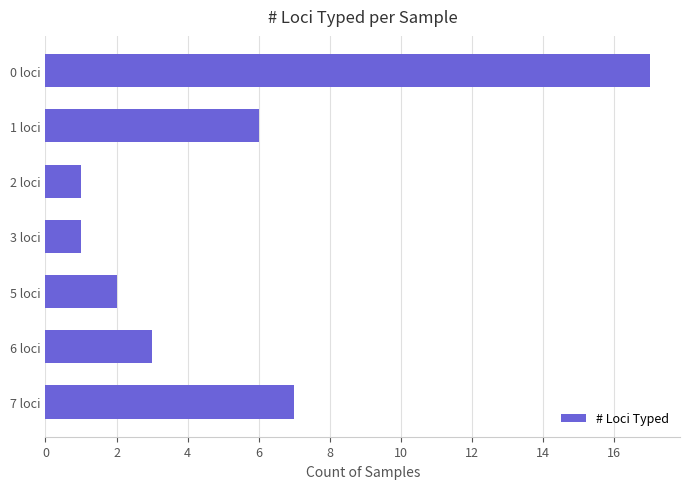

What is the sum of all values?

37